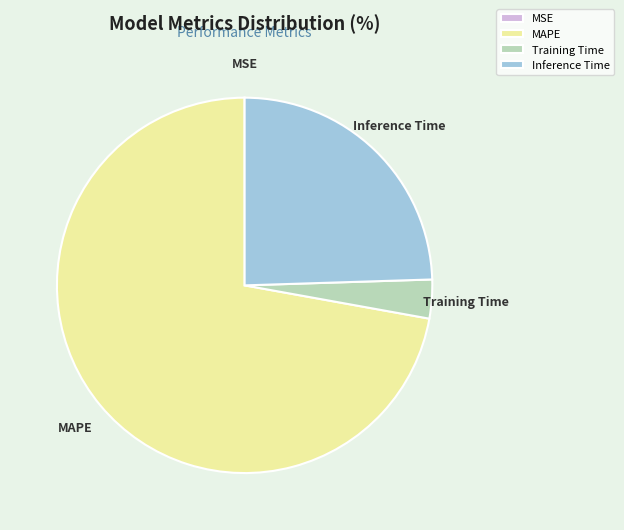

Is the sum of MAPE and Training Time greater than half?

Yes